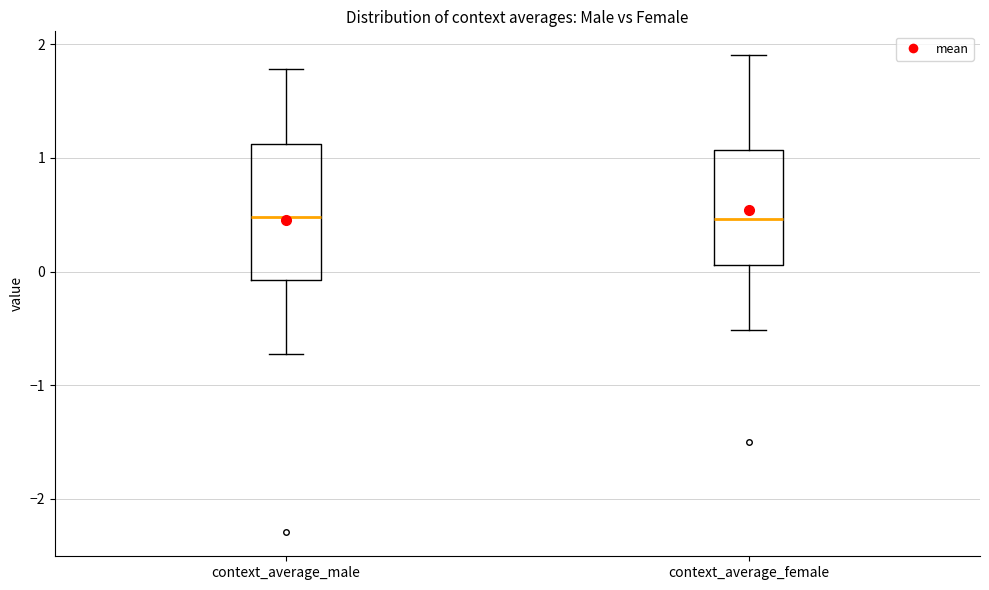

Where is the upper edge of the box for context_average_female on the y-axis? The values are not printed on the chart, so give them approximately, as read against the axis.

1.1